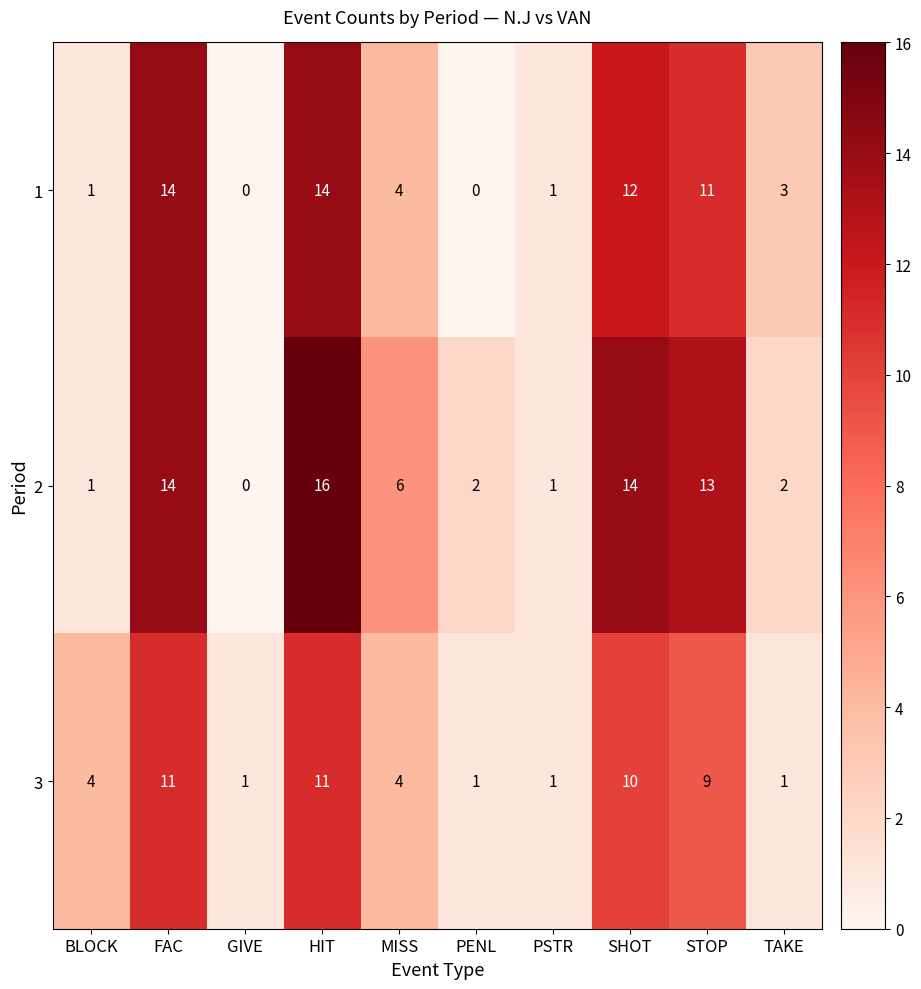

Rank the series at STOP from lowest to highest value.

3, 1, 2